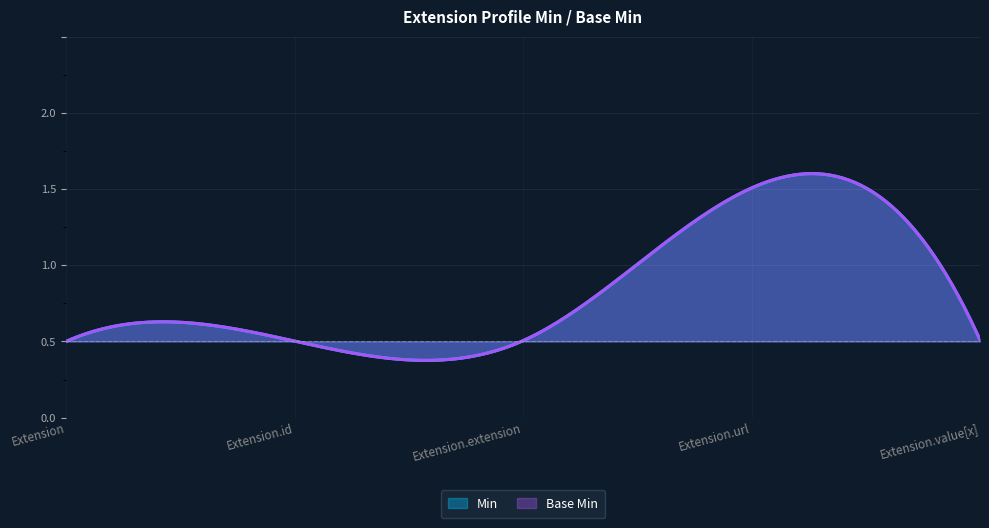

True or false: Min and Base Min cross at least once.

False